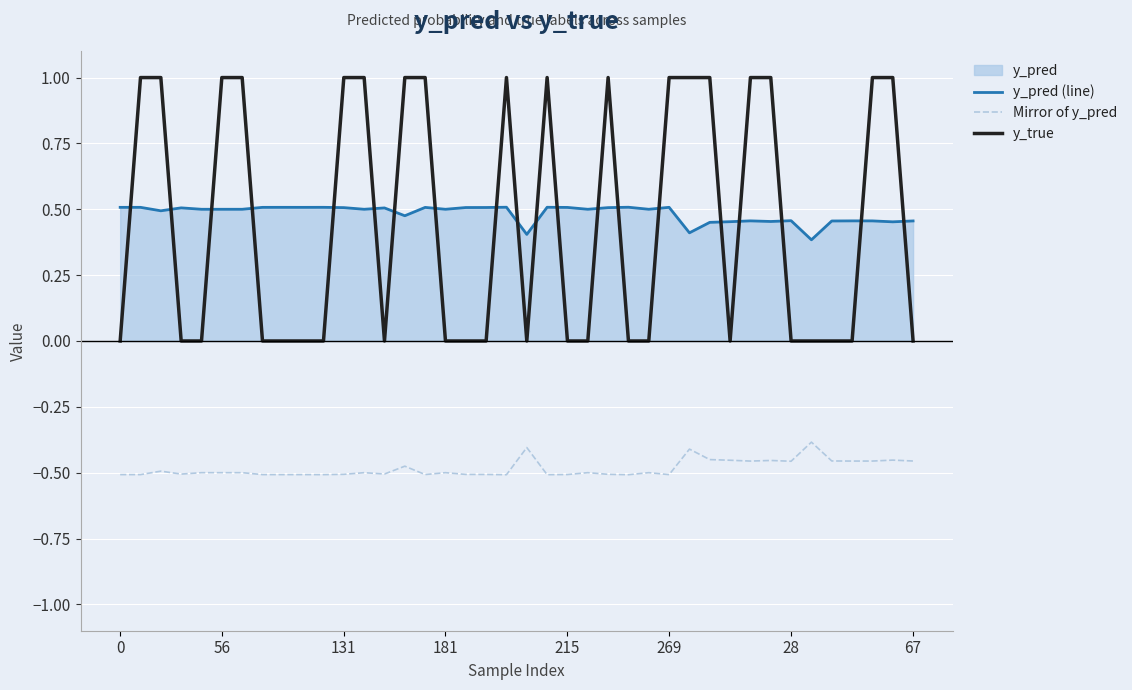

After their last crossing, which series has the higher values: y_true or y_pred (line)?

y_pred (line)